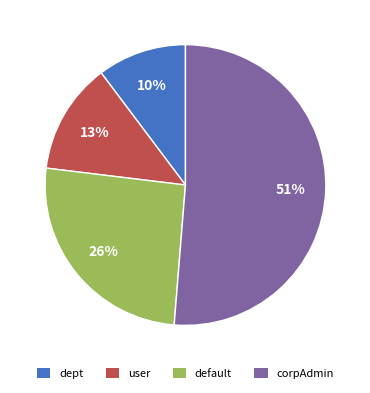

Do corpAdmin and dept together represent more than half of the pie?

Yes